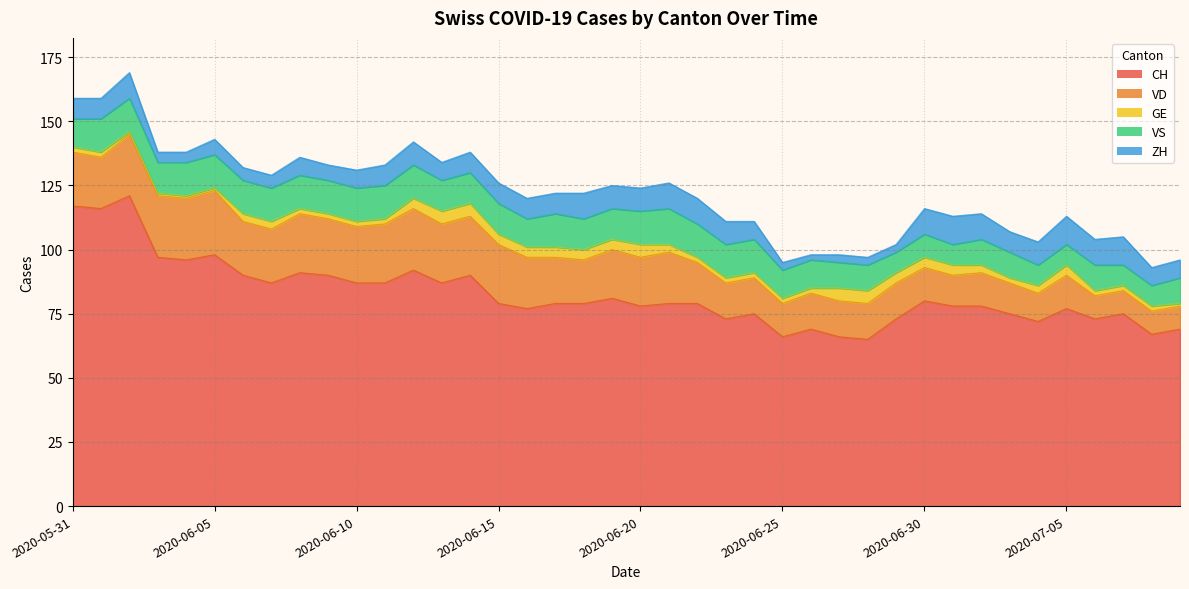

Reading left to right, list all the values displayed in this chart.

CH: 2020-05-31=117	2020-06-01=116	2020-06-02=121	2020-06-03=97	2020-06-04=96	2020-06-05=98	2020-06-06=90	2020-06-07=87	2020-06-08=91	2020-06-09=90	2020-06-10=87	2020-06-11=87	2020-06-12=92	2020-06-13=87	2020-06-14=90	2020-06-15=79	2020-06-16=77	2020-06-17=79	2020-06-18=79	2020-06-19=81	2020-06-20=78	2020-06-21=79	2020-06-22=79	2020-06-23=73	2020-06-24=75	2020-06-25=66	2020-06-26=69	2020-06-27=66	2020-06-28=65	2020-06-29=73	2020-06-30=80	2020-07-01=78	2020-07-02=78	2020-07-03=75	2020-07-04=72	2020-07-05=77	2020-07-06=73	2020-07-07=75	2020-07-08=67	2020-07-09=69
VD: 2020-05-31=21	2020-06-01=20	2020-06-02=24	2020-06-03=24	2020-06-04=24	2020-06-05=25	2020-06-06=21	2020-06-07=21	2020-06-08=23	2020-06-09=22	2020-06-10=22	2020-06-11=23	2020-06-12=24	2020-06-13=23	2020-06-14=23	2020-06-15=23	2020-06-16=20	2020-06-17=18	2020-06-18=17	2020-06-19=19	2020-06-20=19	2020-06-21=20	2020-06-22=16	2020-06-23=14	2020-06-24=14	2020-06-25=13	2020-06-26=14	2020-06-27=14	2020-06-28=14	2020-06-29=14	2020-06-30=13	2020-07-01=12	2020-07-02=13	2020-07-03=12	2020-07-04=11	2020-07-05=13	2020-07-06=9	2020-07-07=9	2020-07-08=9	2020-07-09=9
GE: 2020-05-31=2	2020-06-01=2	2020-06-02=1	2020-06-03=1	2020-06-04=1	2020-06-05=1	2020-06-06=3	2020-06-07=3	2020-06-08=2	2020-06-09=2	2020-06-10=2	2020-06-11=2	2020-06-12=4	2020-06-13=5	2020-06-14=5	2020-06-15=4	2020-06-16=4	2020-06-17=4	2020-06-18=4	2020-06-19=4	2020-06-20=5	2020-06-21=3	2020-06-22=2	2020-06-23=2	2020-06-24=2	2020-06-25=2	2020-06-26=2	2020-06-27=5	2020-06-28=5	2020-06-29=4	2020-06-30=4	2020-07-01=4	2020-07-02=3	2020-07-03=2	2020-07-04=3	2020-07-05=4	2020-07-06=2	2020-07-07=2	2020-07-08=2	2020-07-09=1
VS: 2020-05-31=11	2020-06-01=13	2020-06-02=13	2020-06-03=12	2020-06-04=13	2020-06-05=13	2020-06-06=13	2020-06-07=13	2020-06-08=13	2020-06-09=13	2020-06-10=13	2020-06-11=13	2020-06-12=13	2020-06-13=12	2020-06-14=12	2020-06-15=12	2020-06-16=11	2020-06-17=13	2020-06-18=12	2020-06-19=12	2020-06-20=13	2020-06-21=14	2020-06-22=13	2020-06-23=13	2020-06-24=13	2020-06-25=11	2020-06-26=11	2020-06-27=10	2020-06-28=10	2020-06-29=8	2020-06-30=9	2020-07-01=8	2020-07-02=10	2020-07-03=10	2020-07-04=8	2020-07-05=8	2020-07-06=10	2020-07-07=8	2020-07-08=8	2020-07-09=10
ZH: 2020-05-31=8	2020-06-01=8	2020-06-02=10	2020-06-03=4	2020-06-04=4	2020-06-05=6	2020-06-06=5	2020-06-07=5	2020-06-08=7	2020-06-09=6	2020-06-10=7	2020-06-11=8	2020-06-12=9	2020-06-13=7	2020-06-14=8	2020-06-15=8	2020-06-16=8	2020-06-17=8	2020-06-18=10	2020-06-19=9	2020-06-20=9	2020-06-21=10	2020-06-22=10	2020-06-23=9	2020-06-24=7	2020-06-25=3	2020-06-26=2	2020-06-27=3	2020-06-28=3	2020-06-29=3	2020-06-30=10	2020-07-01=11	2020-07-02=10	2020-07-03=8	2020-07-04=9	2020-07-05=11	2020-07-06=10	2020-07-07=11	2020-07-08=7	2020-07-09=7